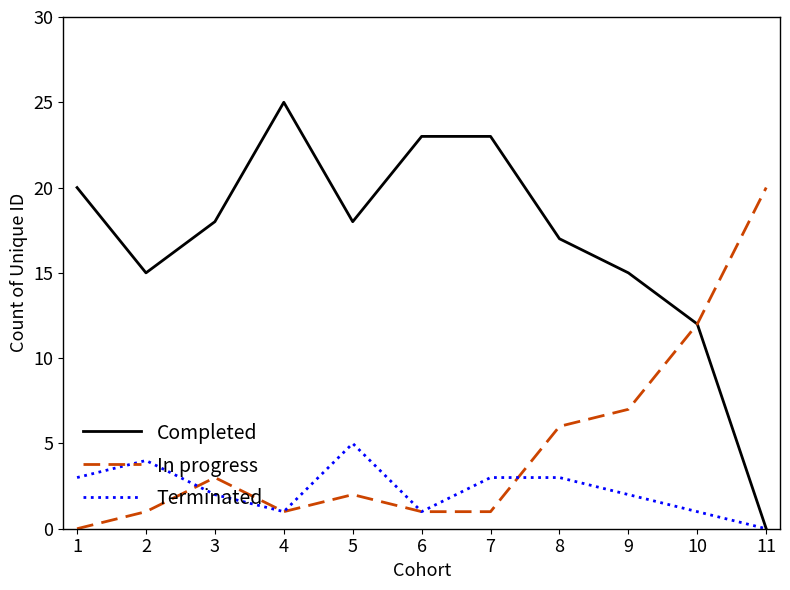

What is the total value across all series at 11?

20